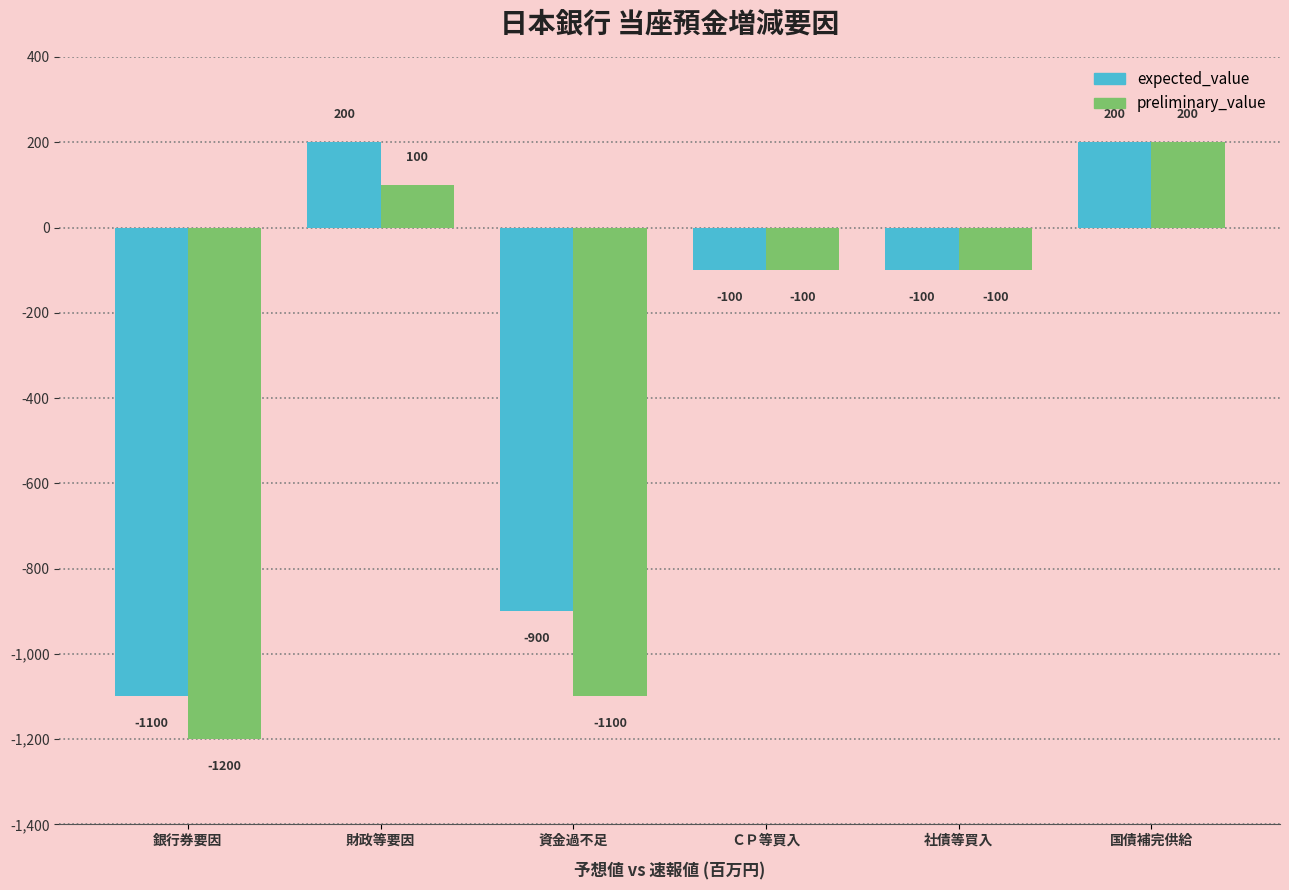

Reading right to left, what are all the values shown in this chart?

expected_value: 200	-100	-100	-900	200	-1100
preliminary_value: 200	-100	-100	-1100	100	-1200